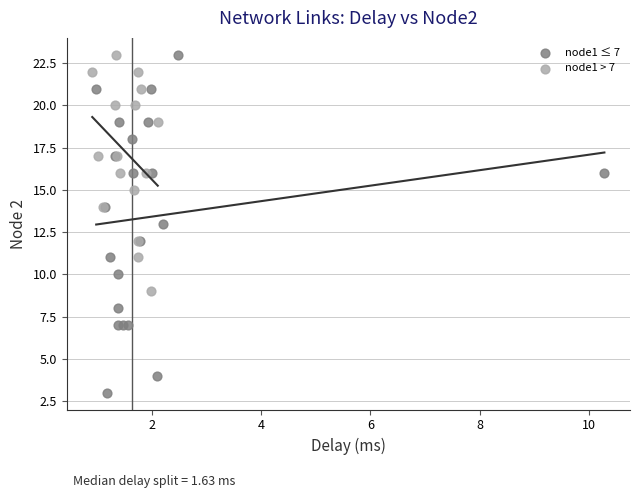

Which series has the largest Y range (max minus min)?

node1 ≤ 7